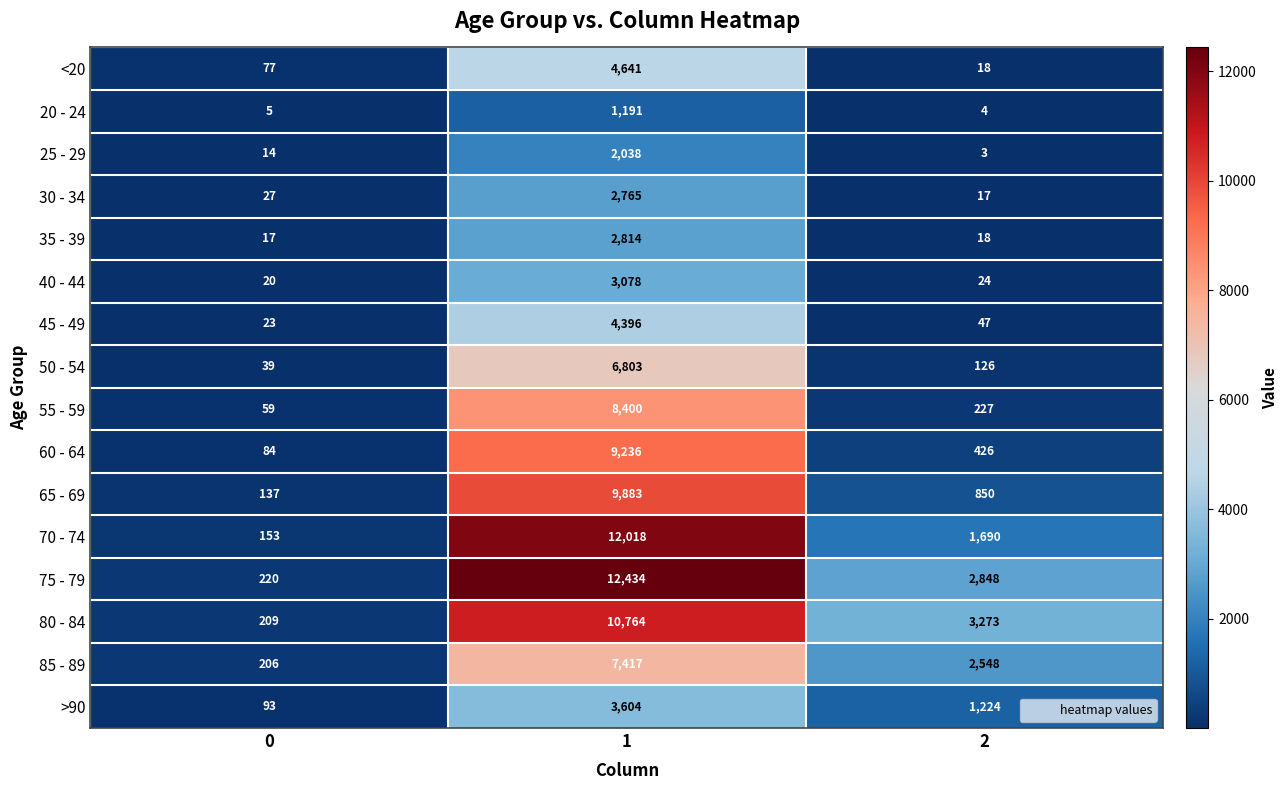

List the series in order of their peak value, highest first.

75 - 79, 70 - 74, 80 - 84, 65 - 69, 60 - 64, 55 - 59, 85 - 89, 50 - 54, <20, 45 - 49, >90, 40 - 44, 35 - 39, 30 - 34, 25 - 29, 20 - 24